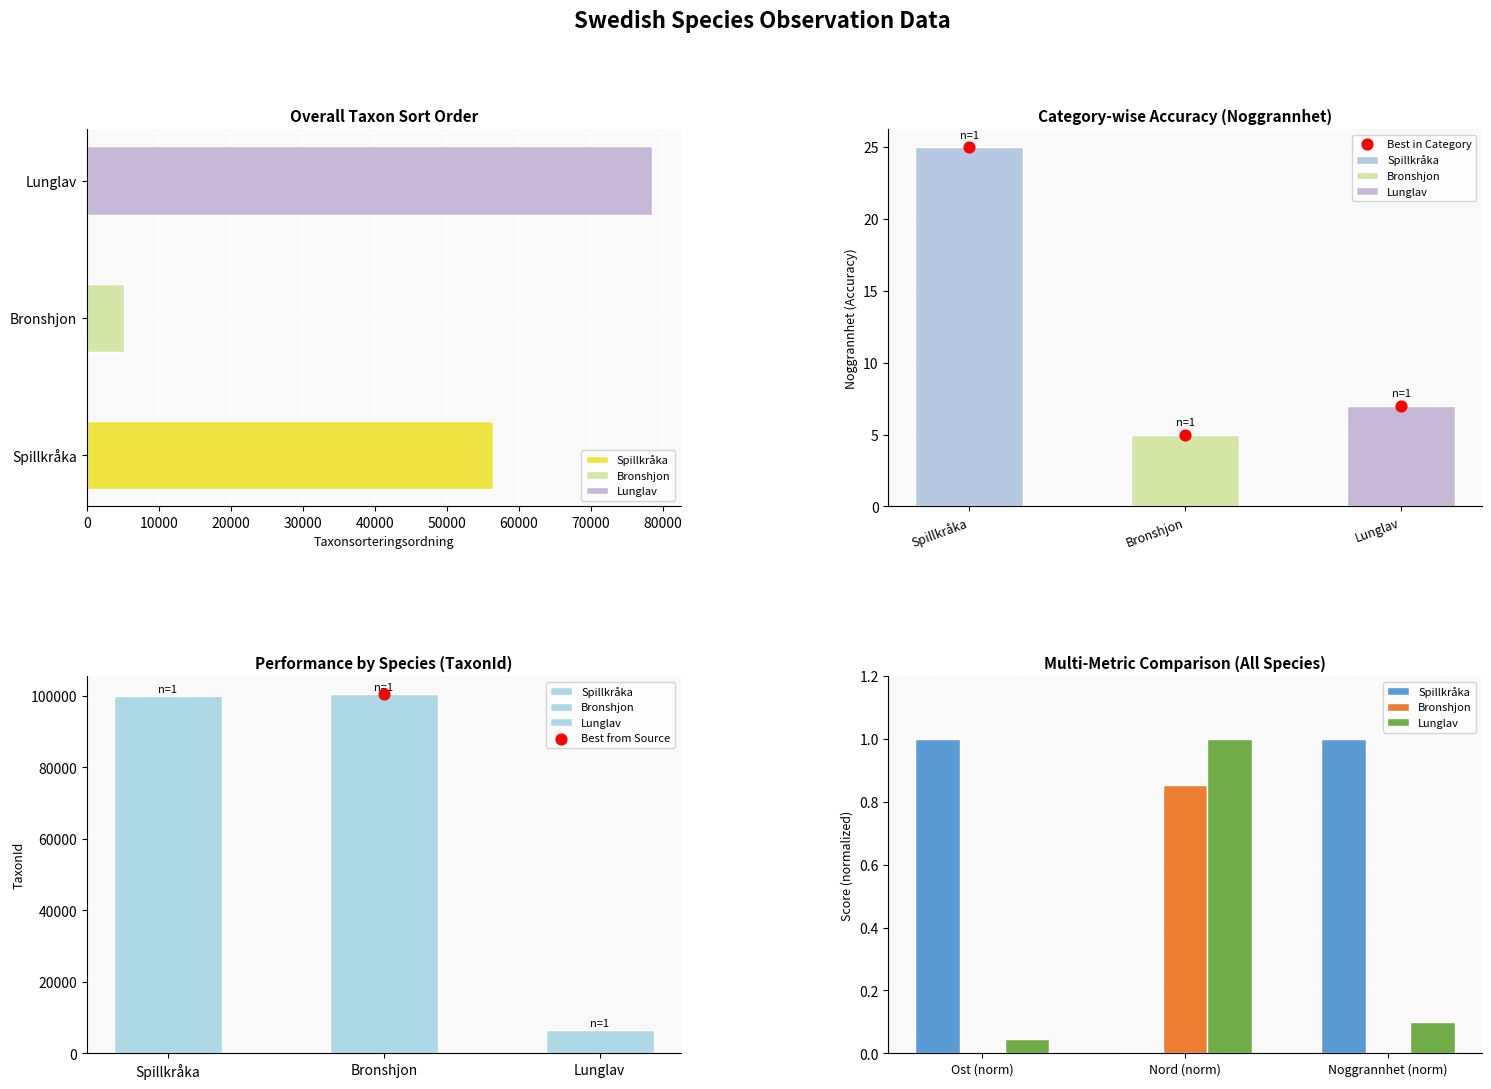

Which series contains the lowest Y value?

Spillkråka